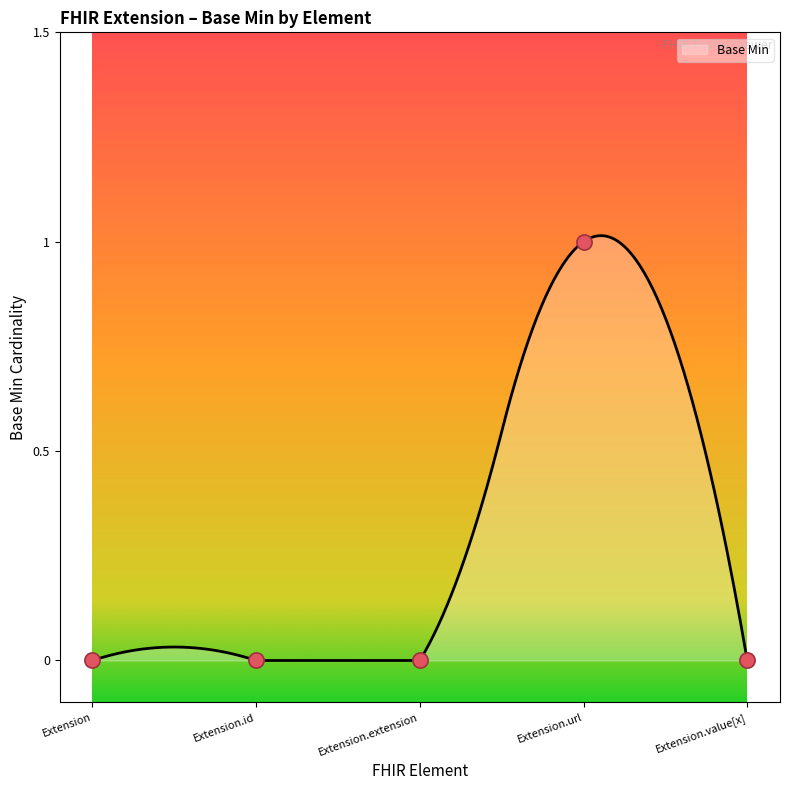

Between Extension.url and Extension.id, which is larger?

Extension.url